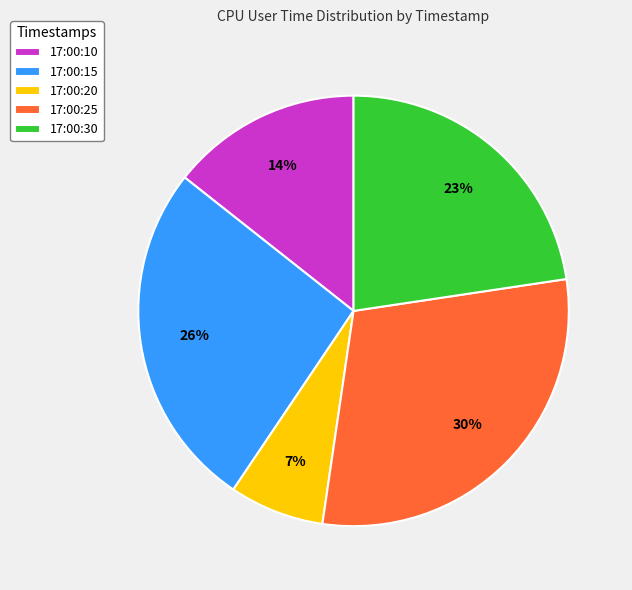

To the nearest percent, what is the difference between the largest and smallest slice percentages?

23%